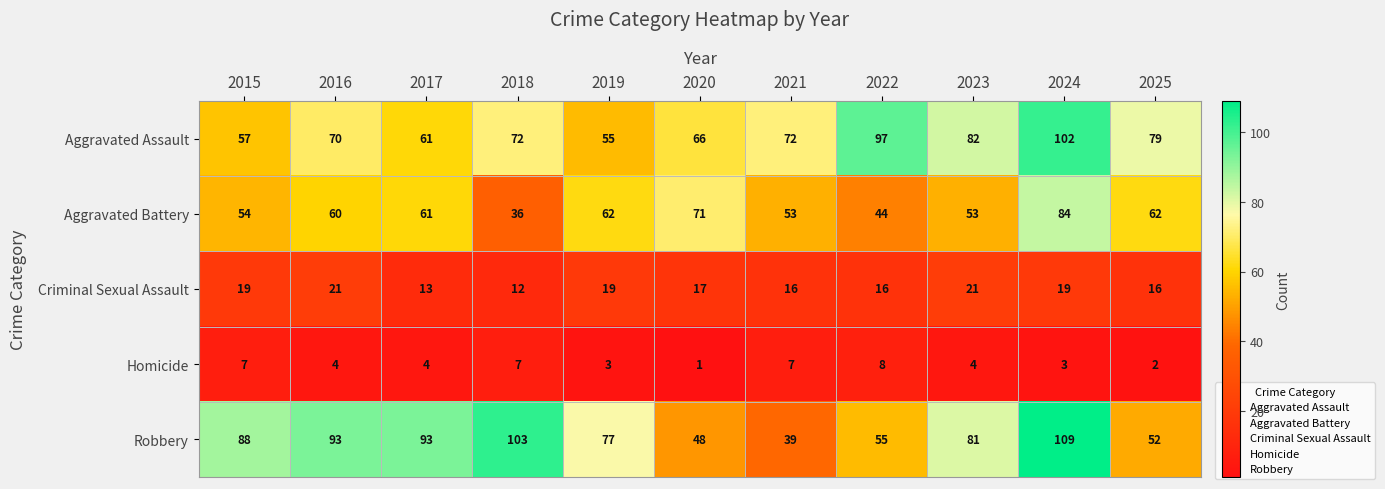

The value of Aggravated Assault at 2018 is 127. True or false?

False